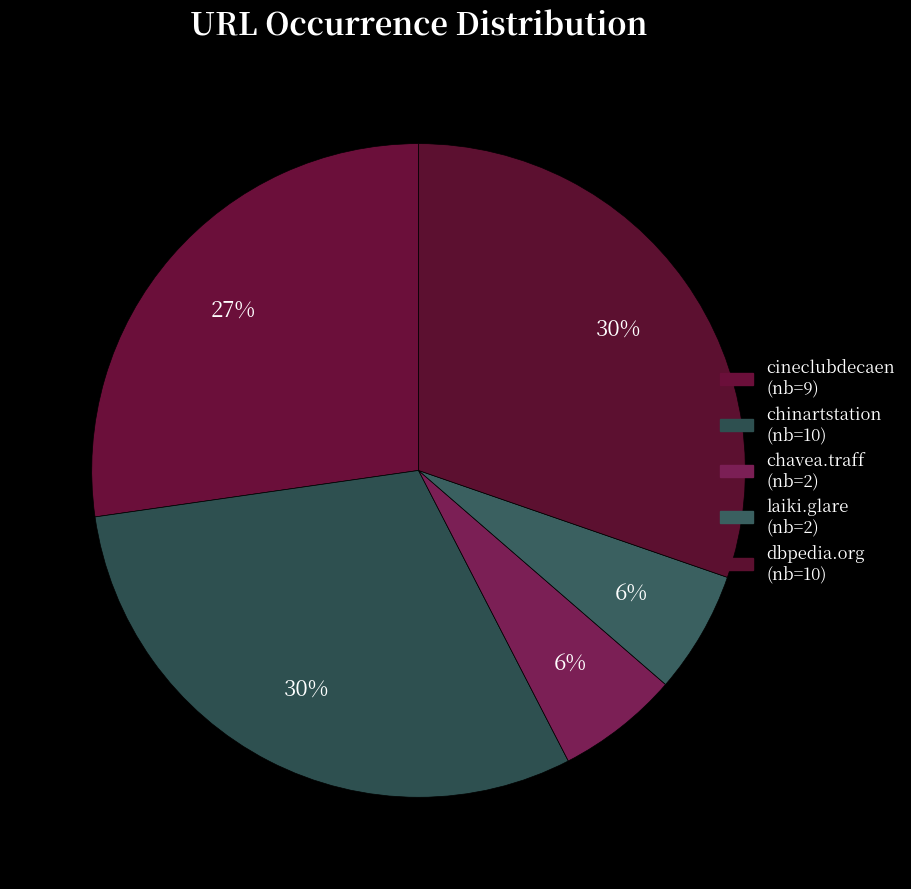

Count the number of slices in the pie.

5